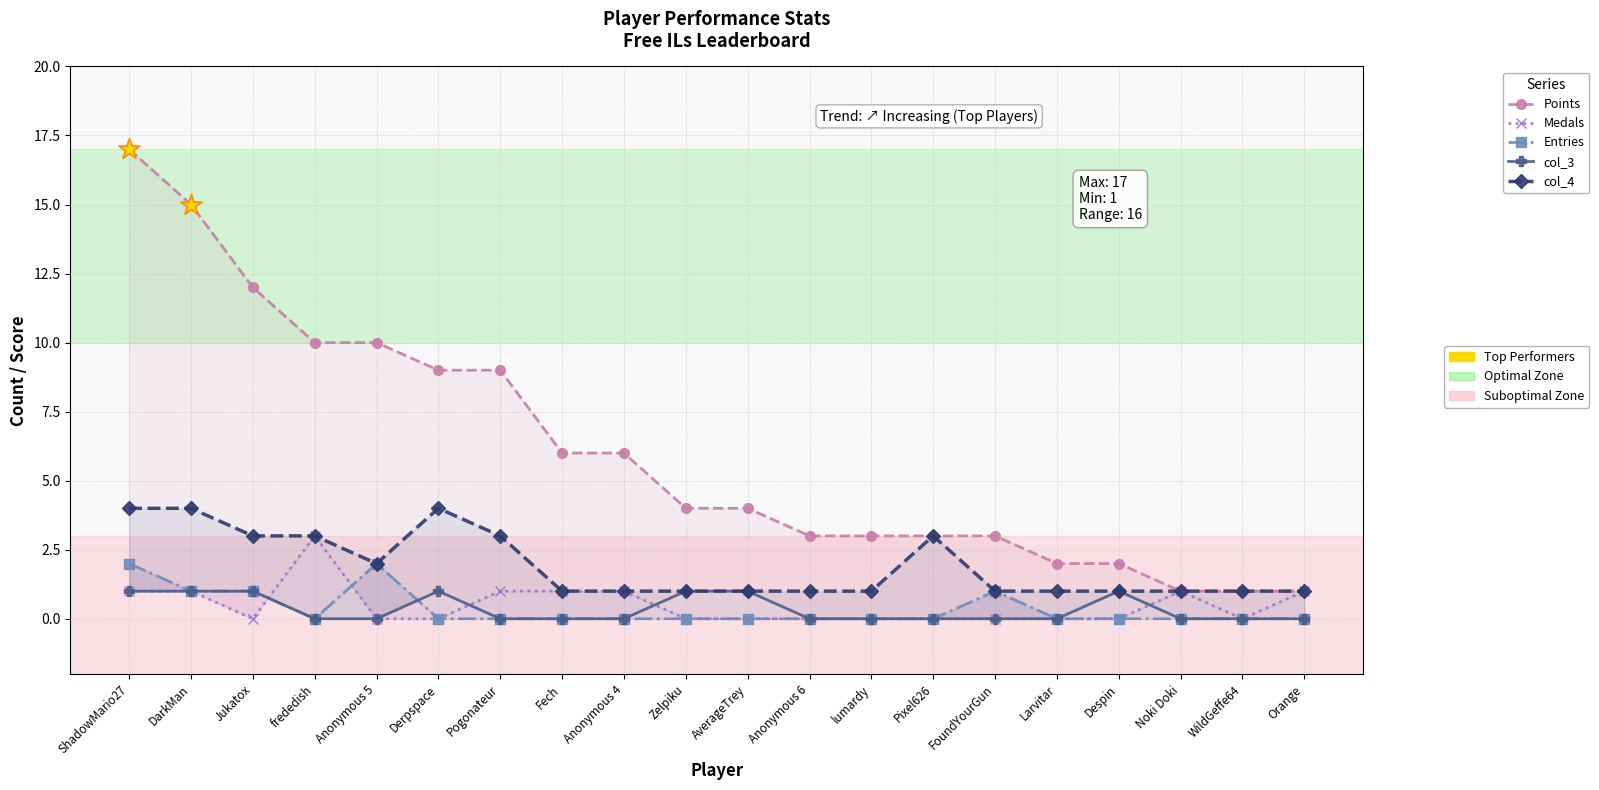

What is the total value across all series at Anonymous 6?

4